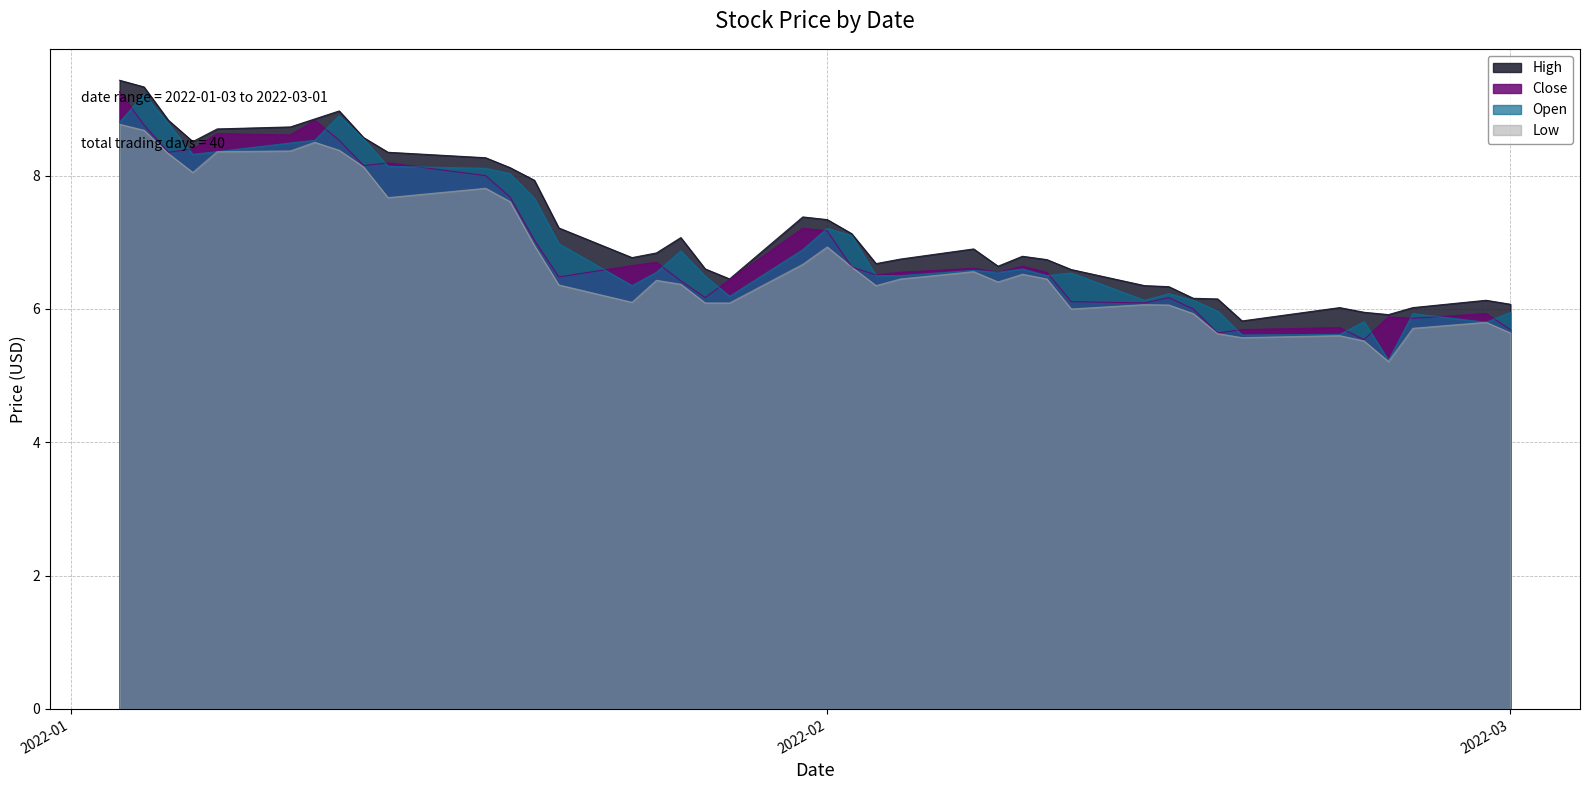

The value of Low at 2022-02-18 is 5.6. True or false?

True